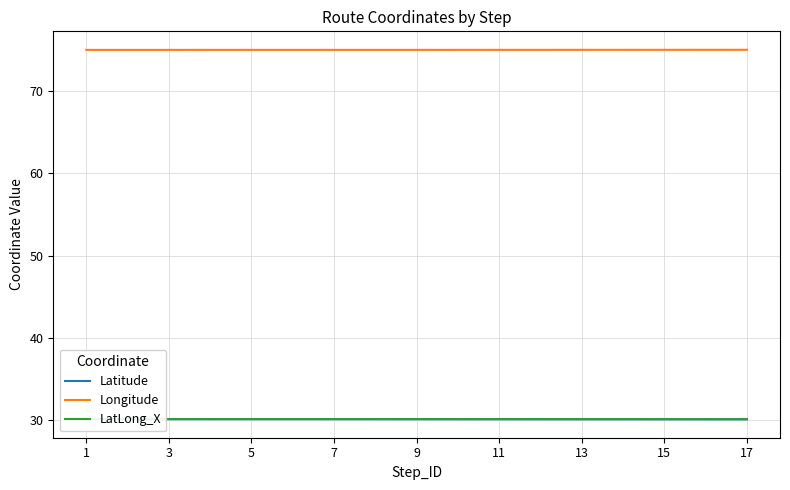

True or false: Latitude and LatLong_X cross at least once.

False